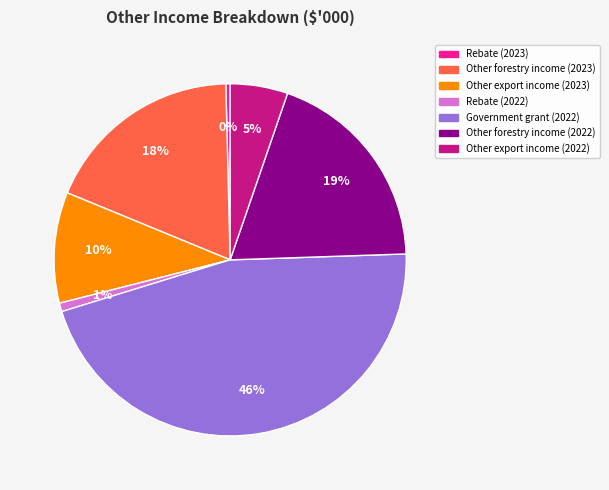

Does any single category account for the majority?

No